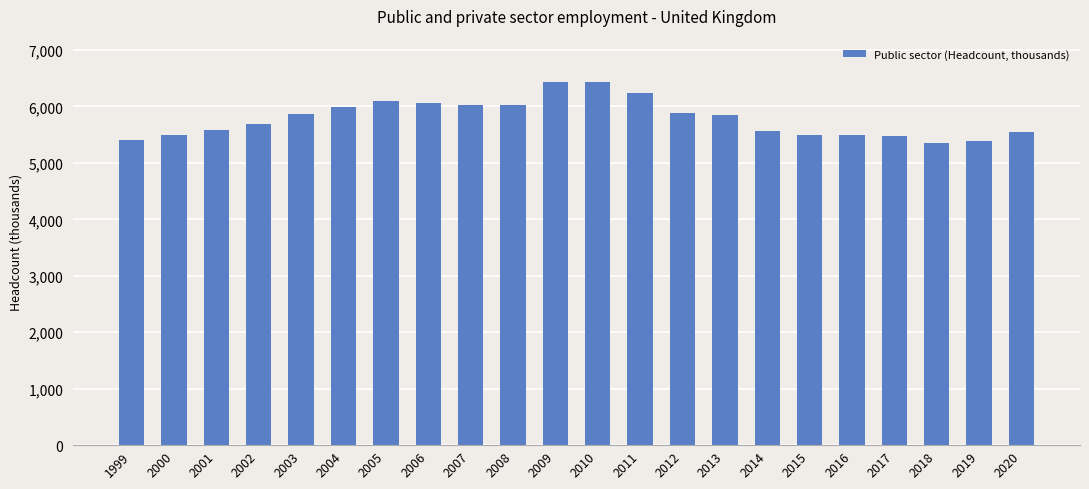

Between 2001 and 2016, which is larger?

2001